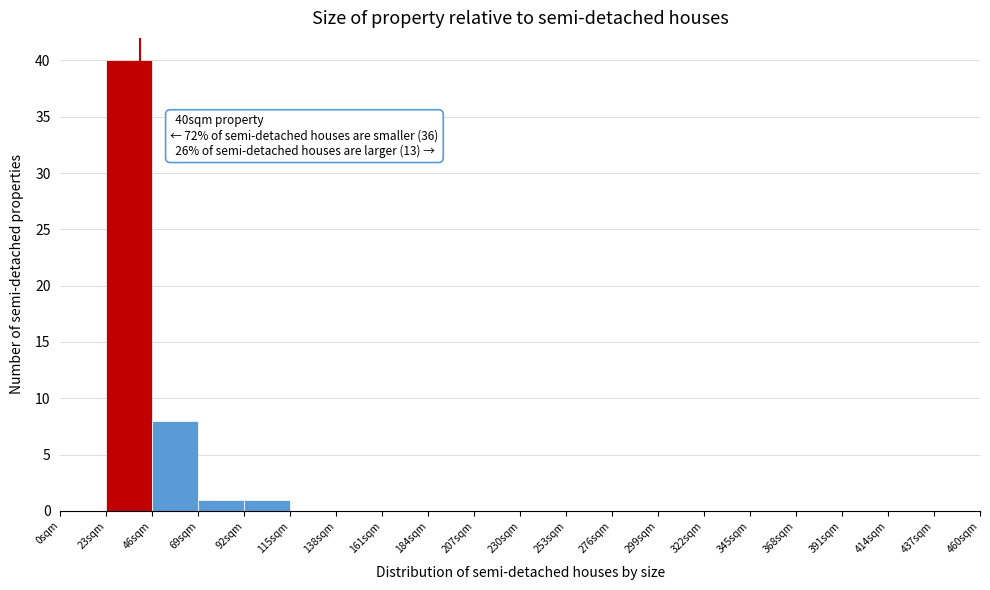

Over which range of the x-axis is the bar tallest?

23 to 46